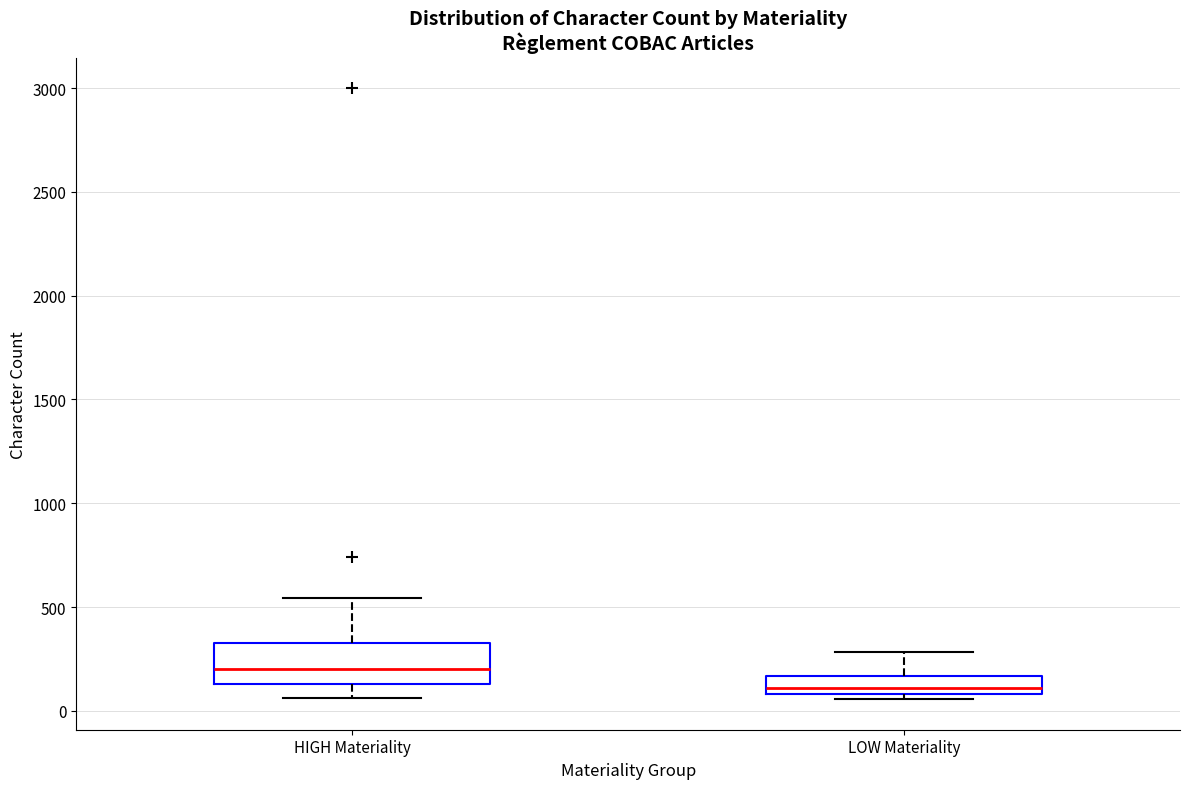

Where does the upper whisker of the box for LOW Materiality end on the y-axis? The values are not printed on the chart, so give them approximately, as read against the axis.

300